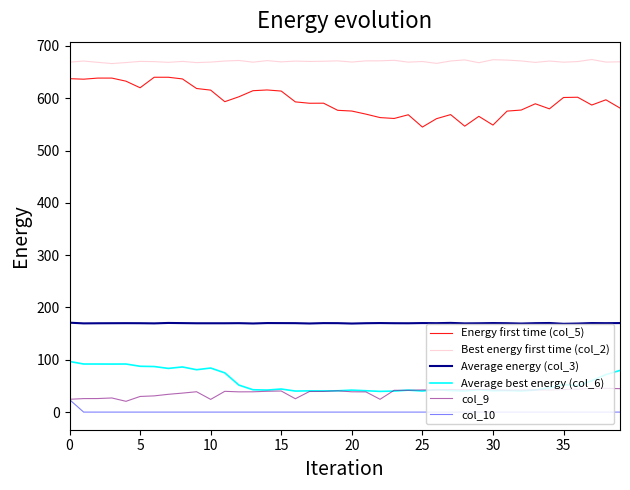

What is the maximum value shown in the chart?

674.0